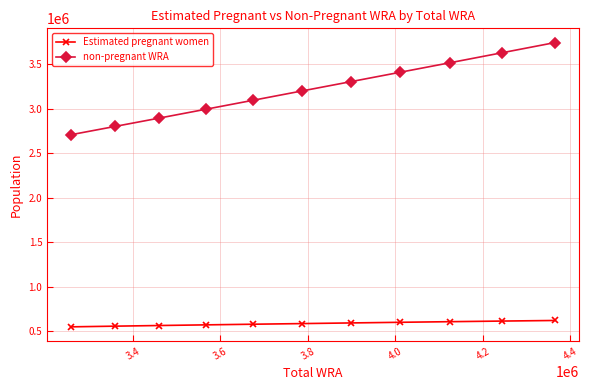

What is the minimum value shown in the chart?

551659.2